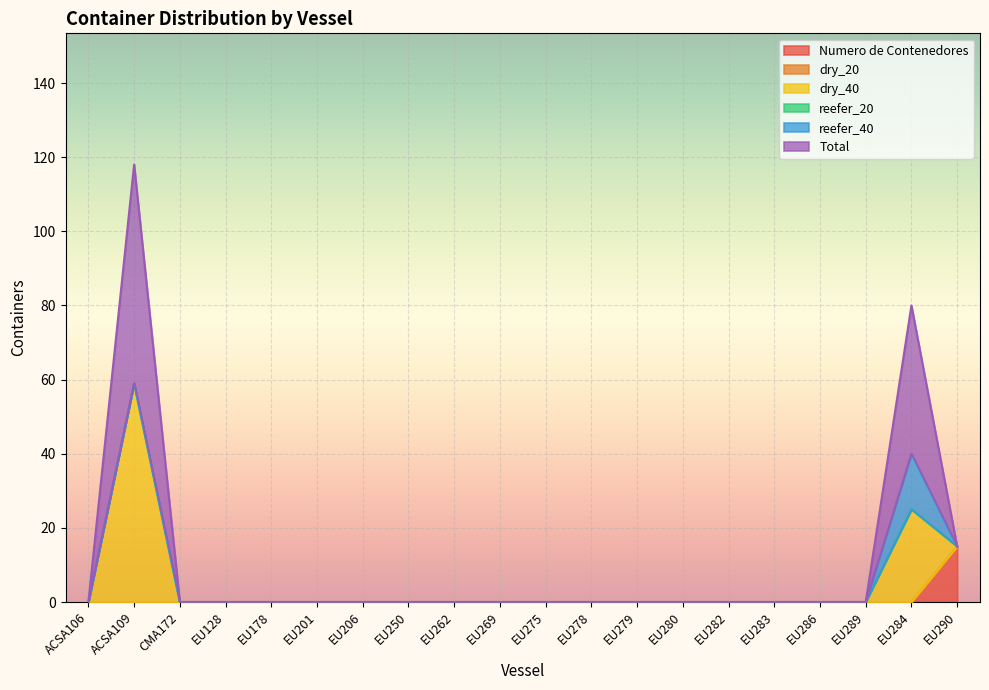

True or false: dry_20 and dry_40 intersect in this chart.

False